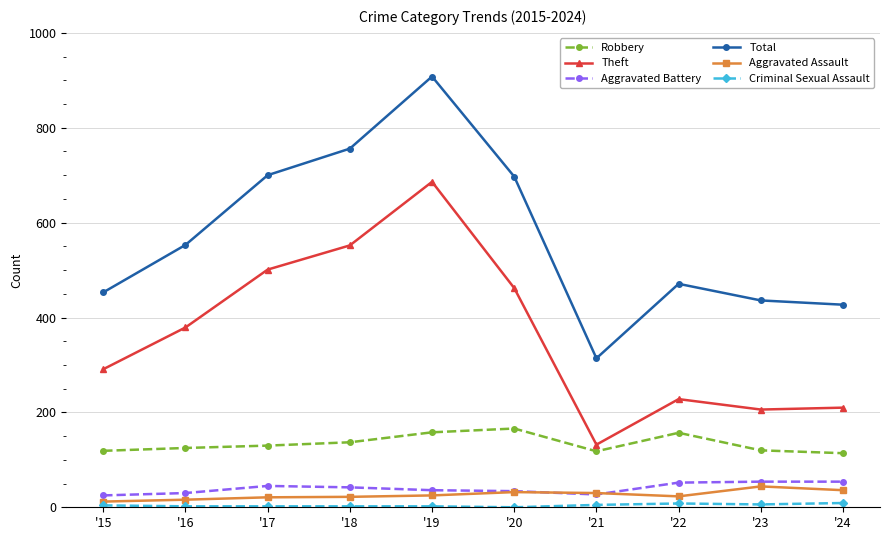

True or false: Total has a value of 81 at '21.

False